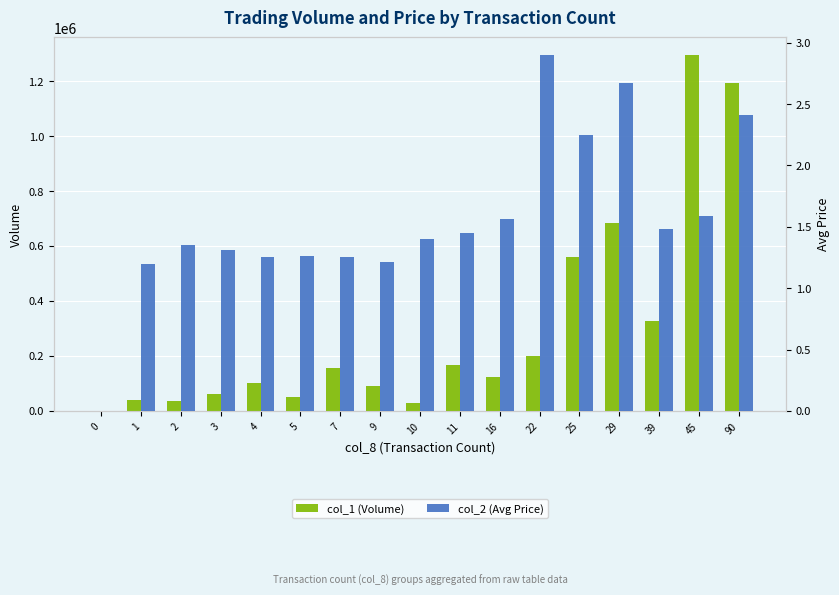

Is it true that col_2 (Avg Price) equals 0.0 at 0?

True